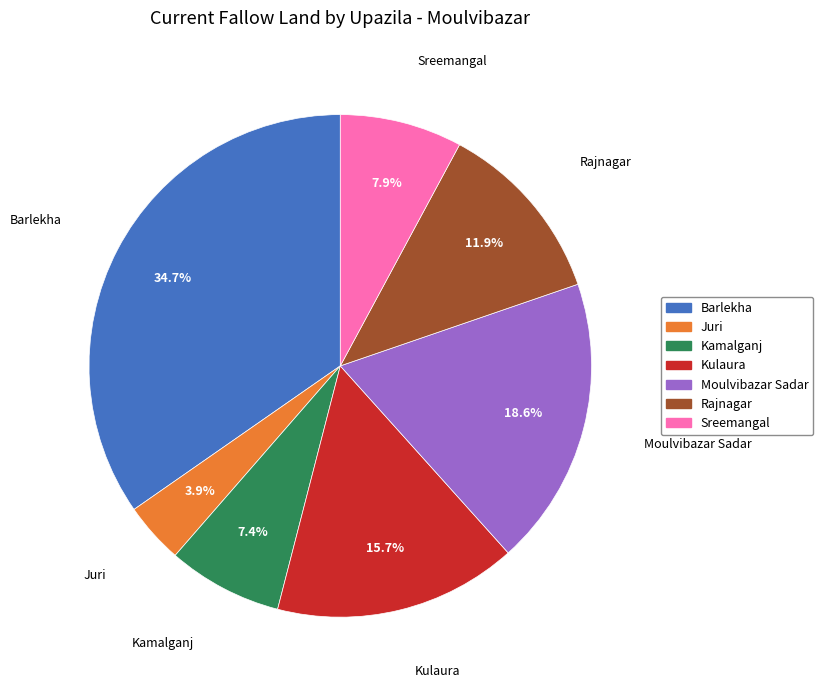

Which category has the biggest portion of the pie?

Barlekha